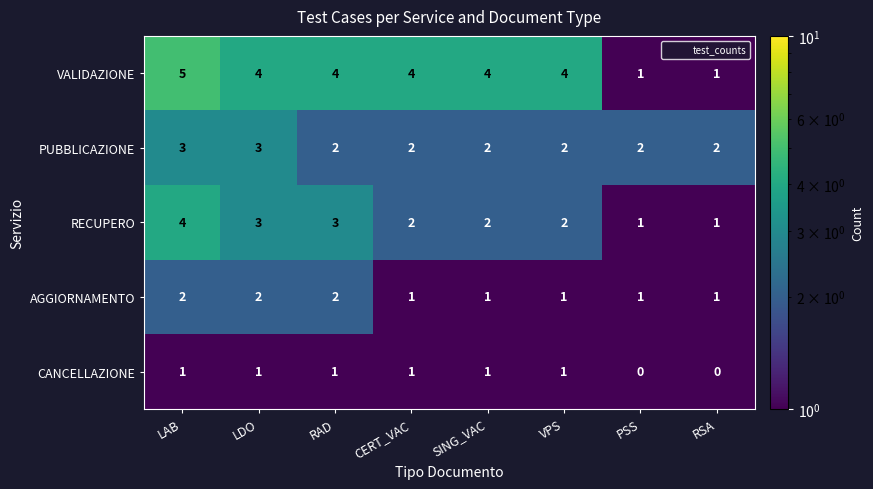

What is the sum of all CANCELLAZIONE values?

6